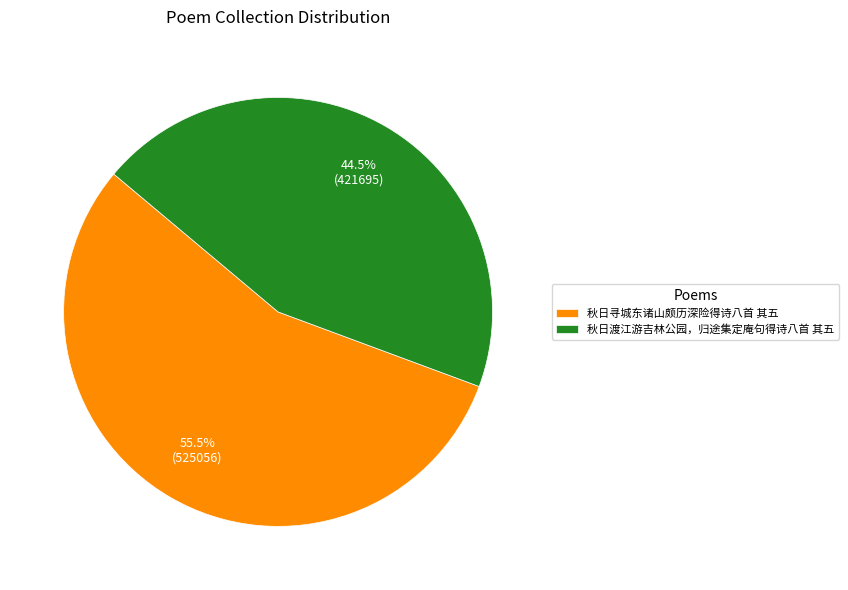

How much of the chart is everything except 秋日渡江游吉林公园，归途集定庵句得诗八首 其五?

55.5%